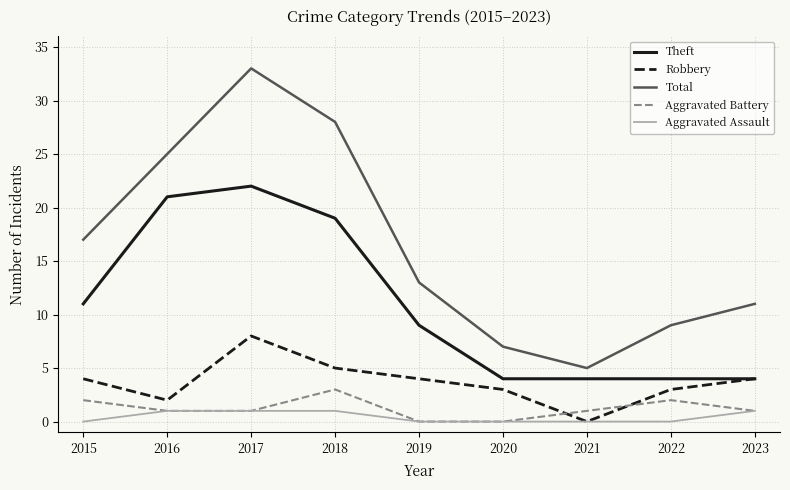

The Total series shows 11 at 2023. True or false?

True